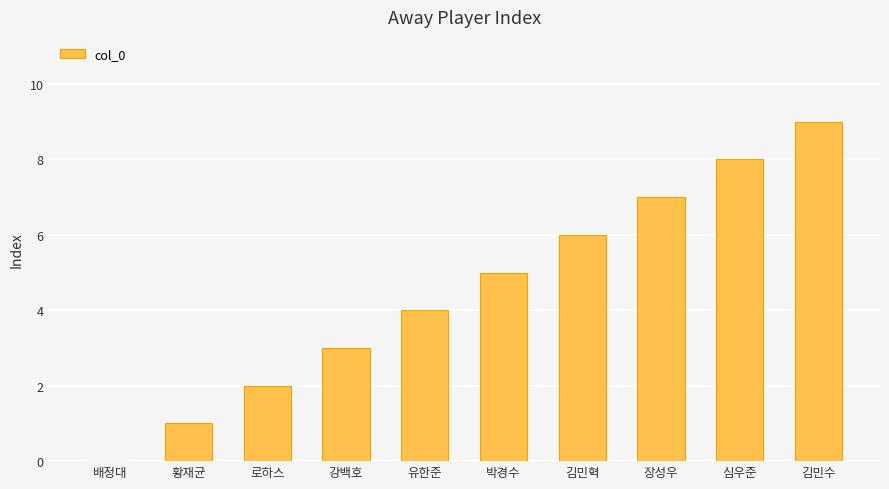

Is it true that the value at 심우준 is 5?

False